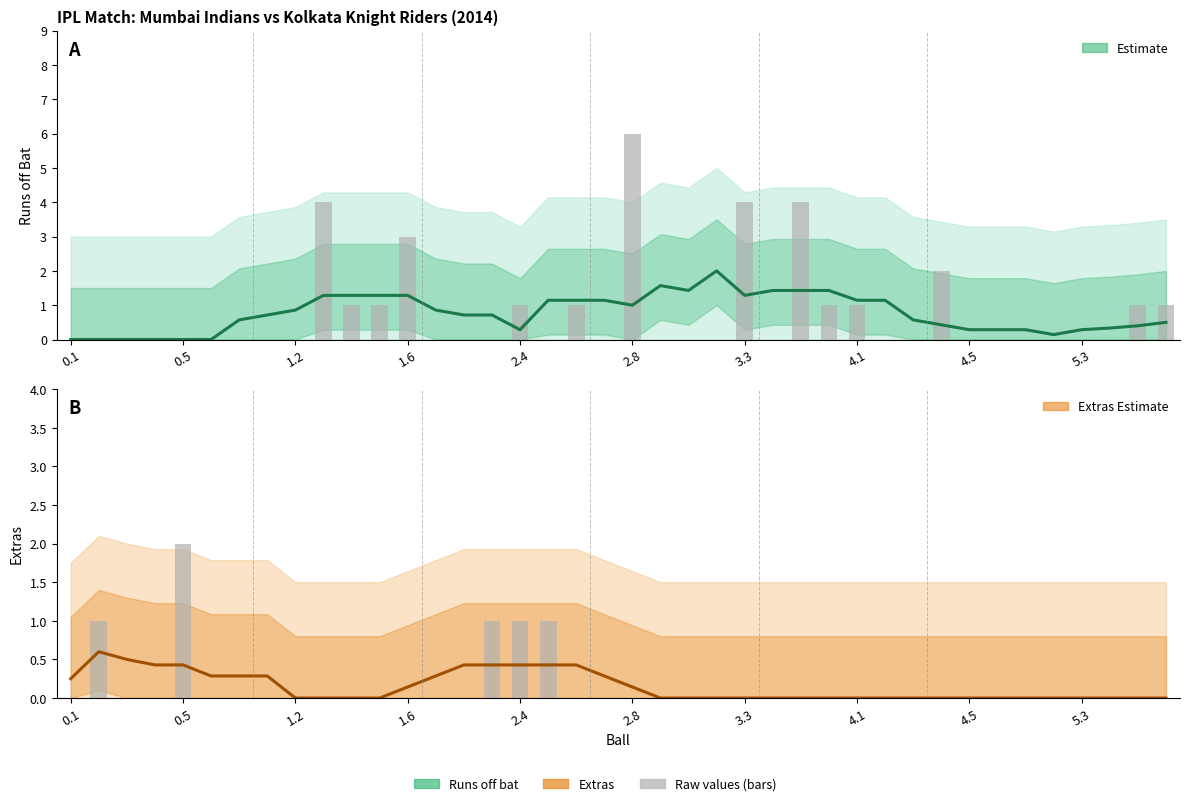

Is it true that Runs off bat (Estimate) equals 0.4 at 38?

True